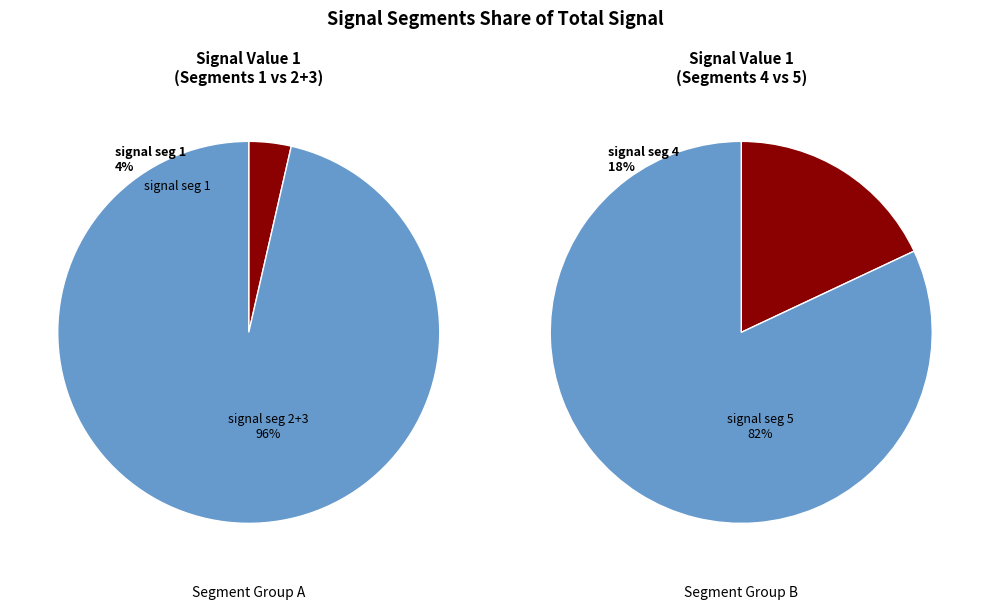

How many segments does this pie chart have?

5